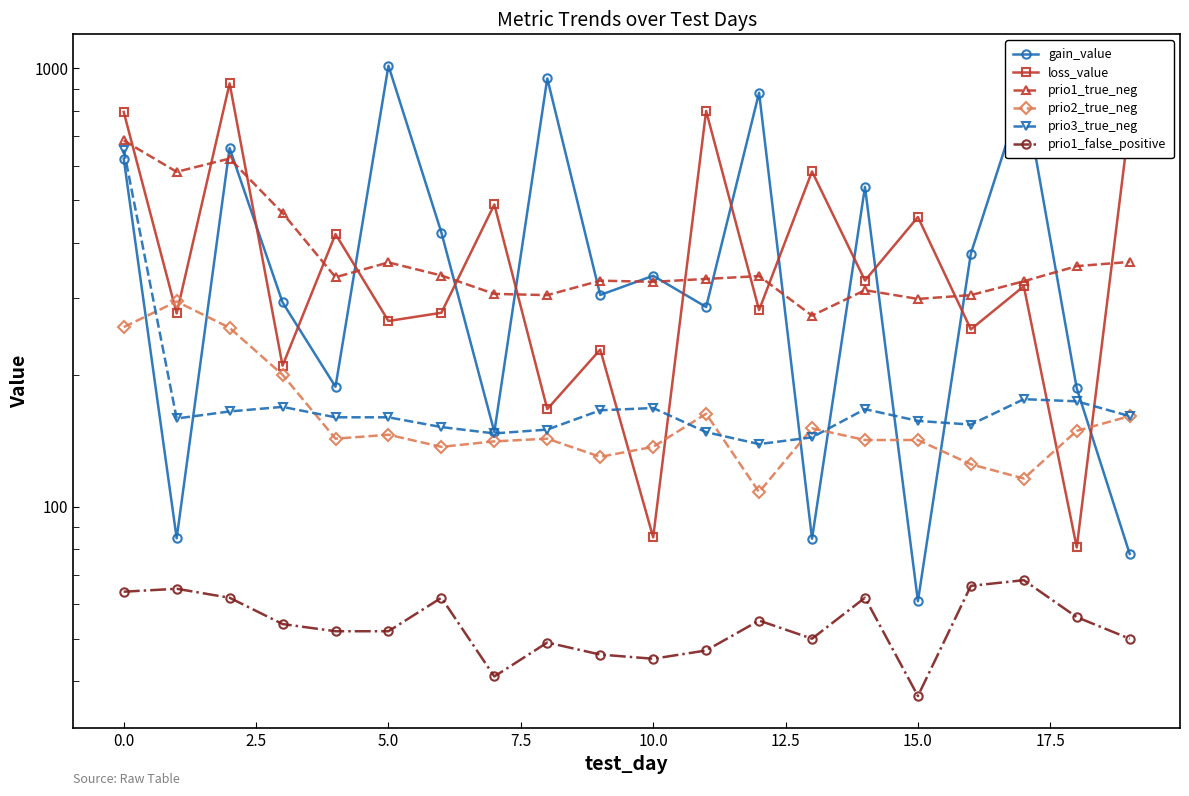

What are all the series names shown in the legend?

gain_value, loss_value, prio1_true_neg, prio2_true_neg, prio3_true_neg, prio1_false_positive